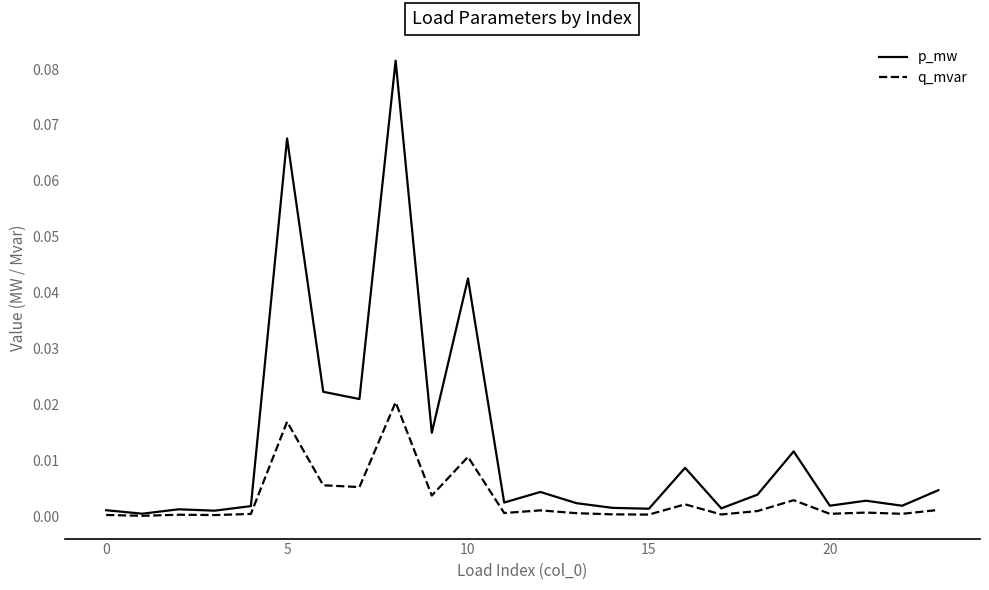

List the series in order of their peak value, lowest first.

q_mvar, p_mw